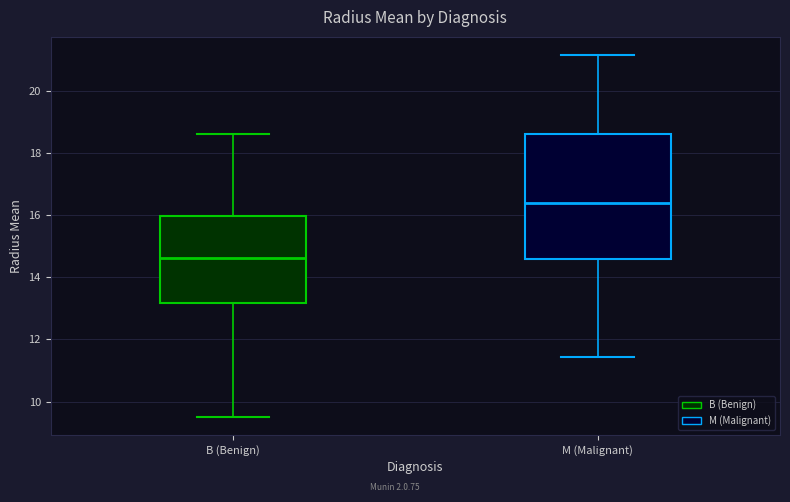

Reading left to right, read every box against the y-axis: the position of its median line, the range the box covers, and the ends of its whiskers. The values are not printed on the chart, so give them approximately, as read against the axis.

B (Benign): median 14.6, box 13.2 to 16.0, whiskers 9.6 to 18.6
M (Malignant): median 16.4, box 14.6 to 18.6, whiskers 11.4 to 21.2